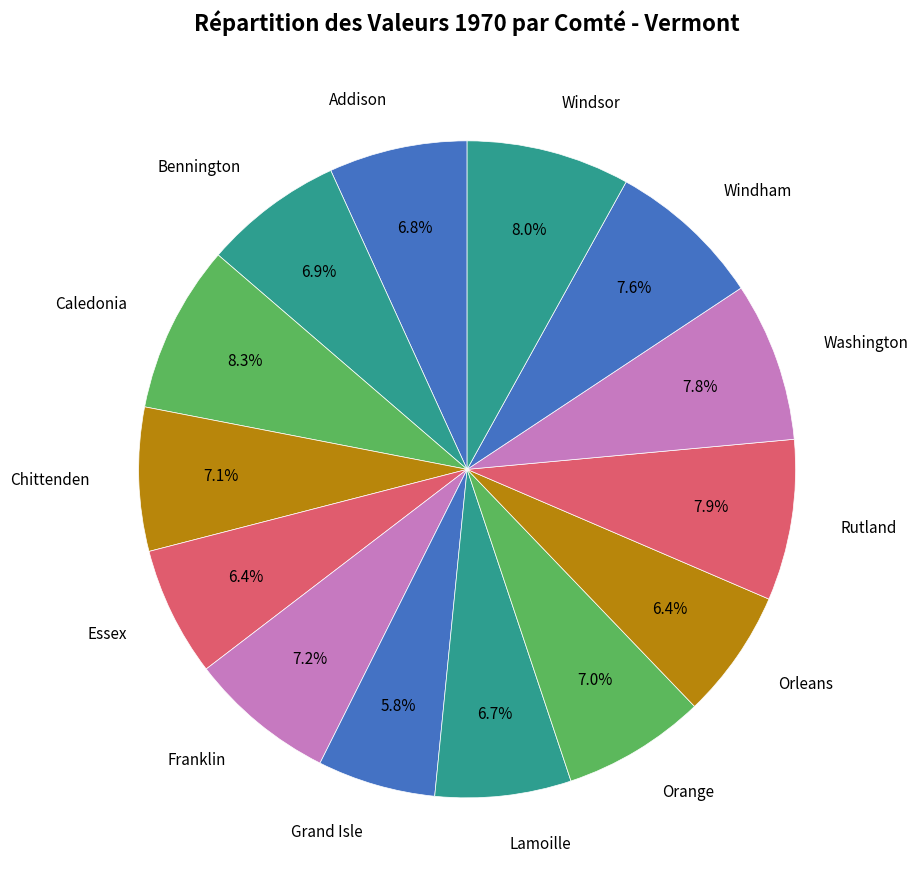

Between Franklin and Lamoille, which is larger?

Franklin